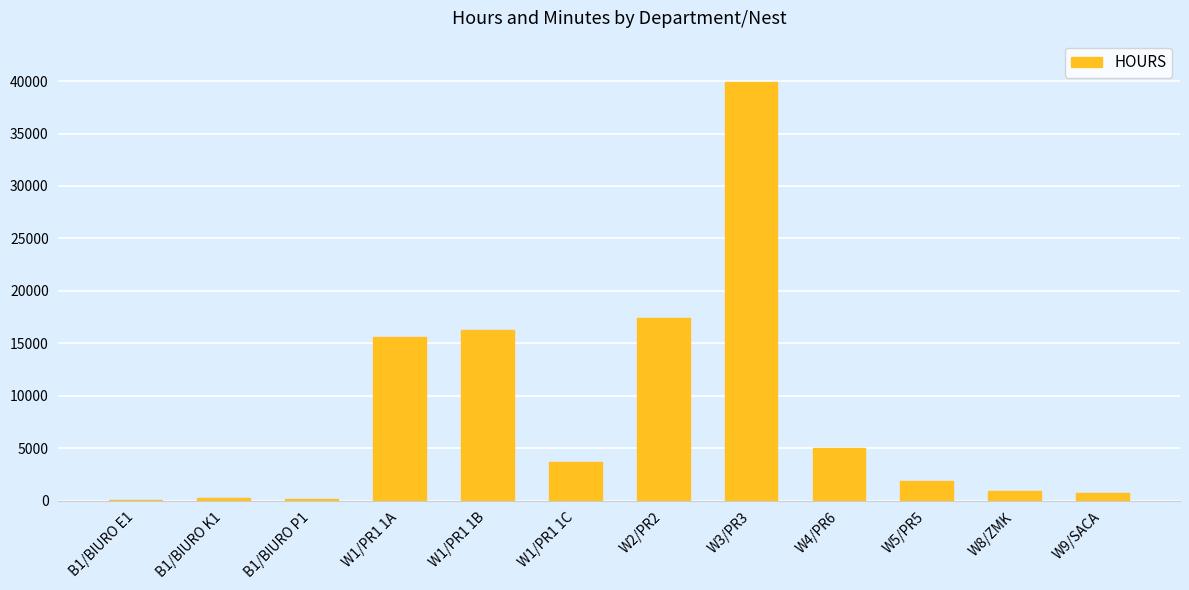

True or false: the data shows 8055 at W4/PR6.

False